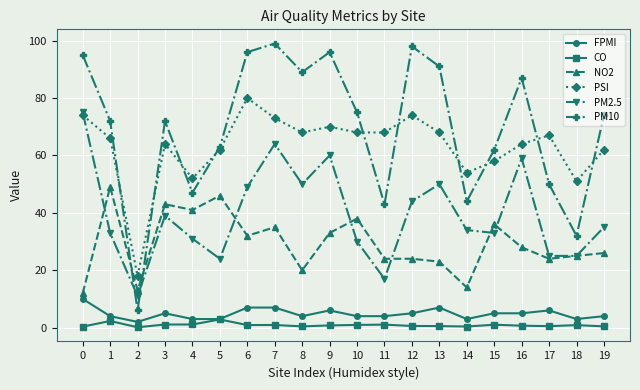

Is it true that CO equals 0.4 at 8?

True